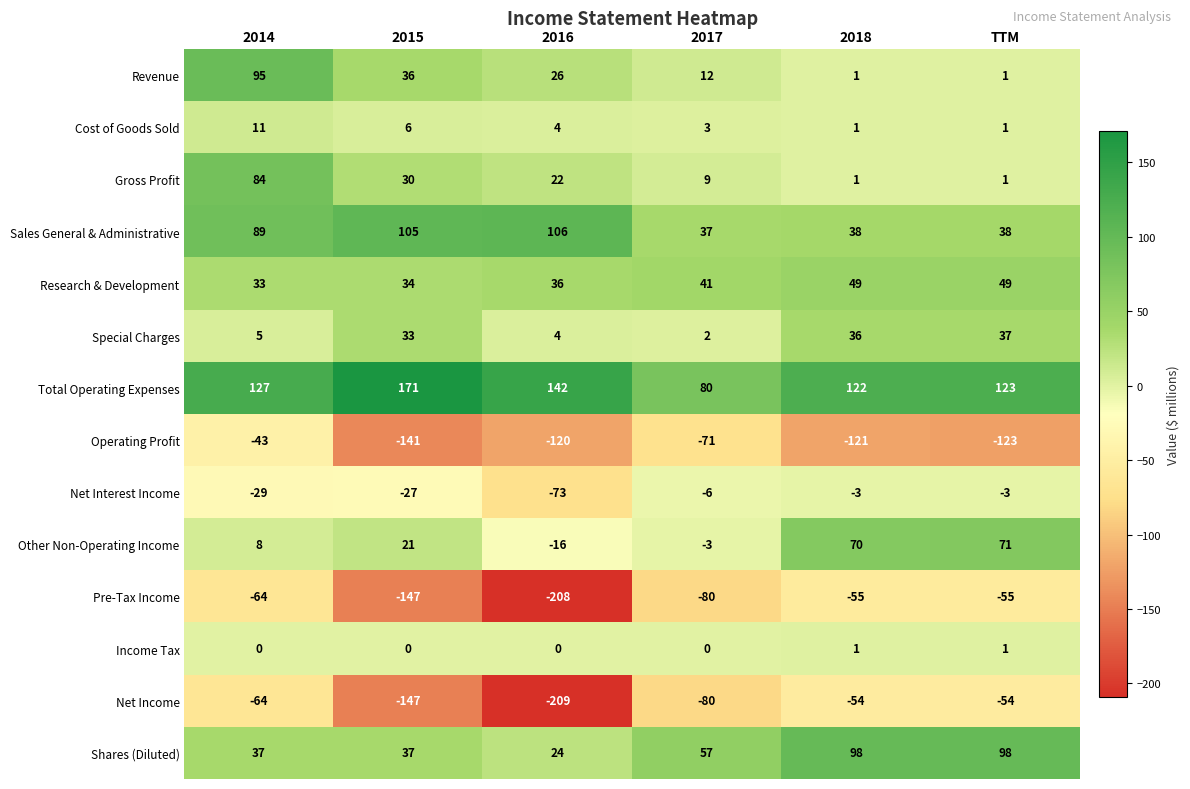

True or false: Revenue has a value of 45 at 2014.

False